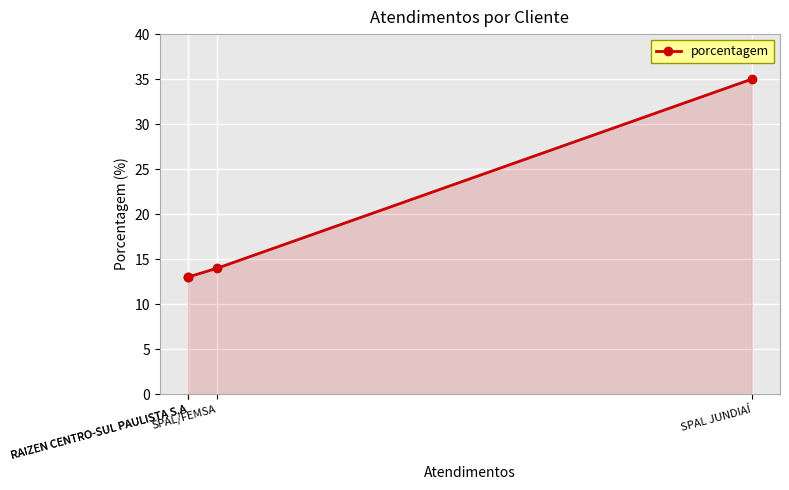

Which category has the highest value across all series?

SPAL JUNDIAÍ